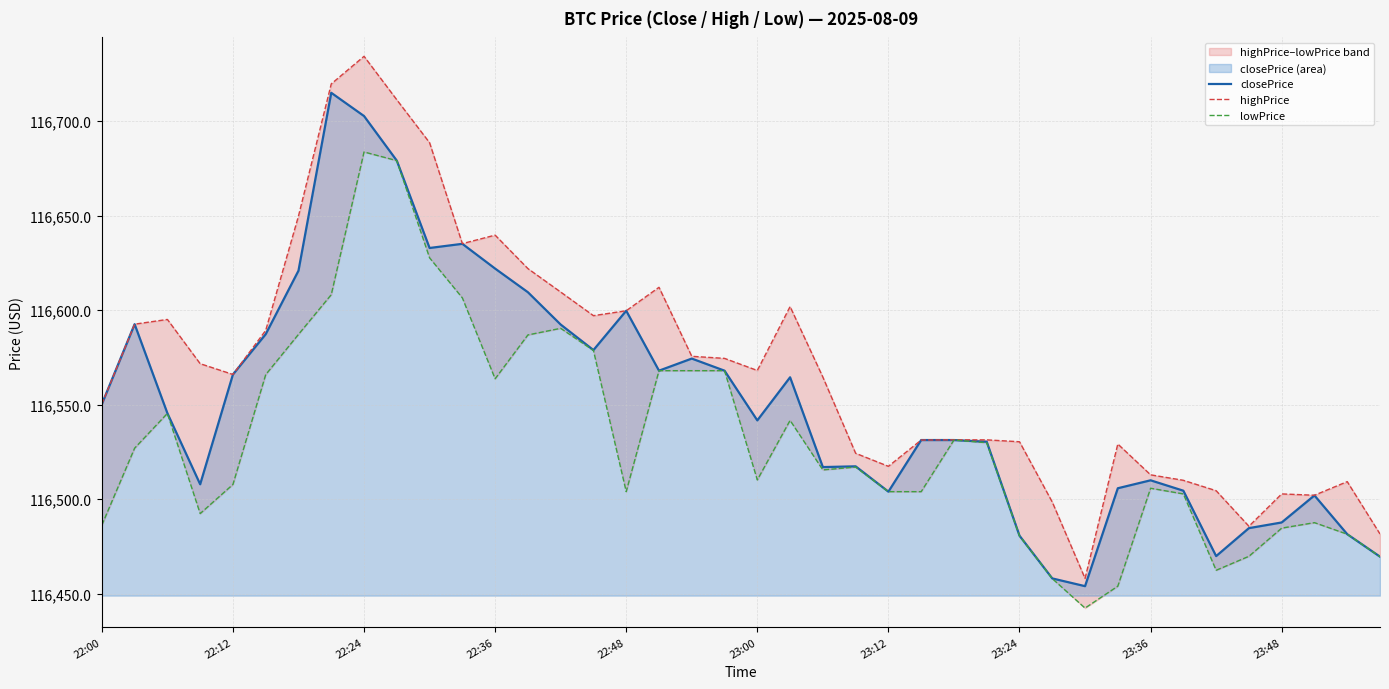

What are all the series names shown in the legend?

closePrice, highPrice, lowPrice